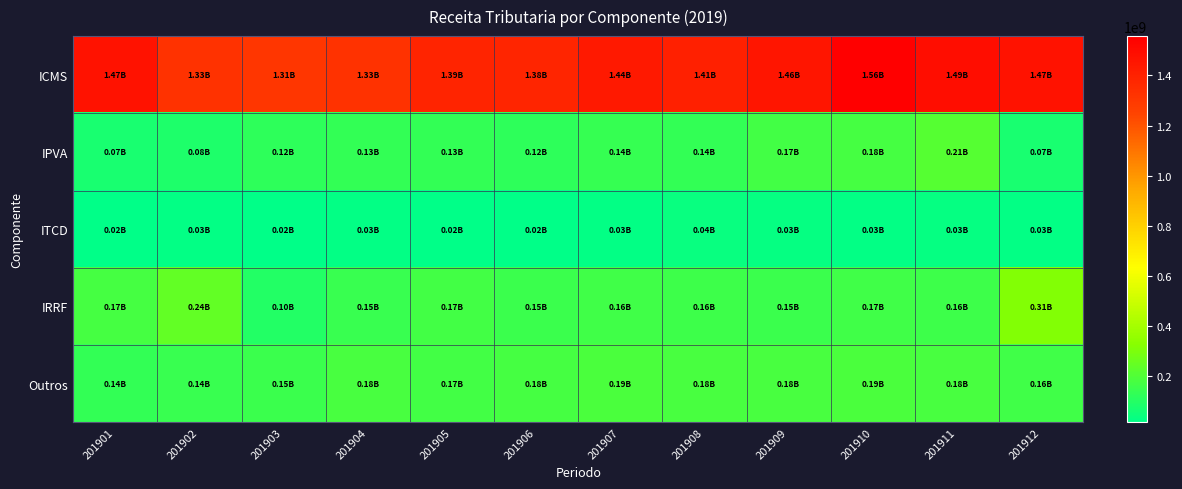

Reading left to right, transcribe all the data shown in this chart.

ICMS: 201901=1468336079.5	201902=1325158794.9	201903=1308275654.2	201904=1325153937.8	201905=1390538511.5	201906=1383787455.6	201907=1439054024.7	201908=1408510587.9	201909=1455171090.0	201910=1556646511.1	201911=1493663190.5	201912=1471490447.1
IPVA: 201901=73281844.9	201902=84857764.4	201903=118945063.3	201904=133906432.9	201905=133323651.0	201906=121994034.4	201907=138874121.1	201908=135758418.1	201909=171386461.9	201910=178833331.4	201911=212496912.6	201912=71214193.6
ITCD: 201901=16412599.5	201902=25449132.0	201903=19324691.5	201904=25556818.7	201905=21127825.7	201906=18423936.9	201907=27237720.1	201908=39982329.0	201909=30006888.0	201910=28265875.8	201911=30452734.9	201912=25116135.6
IRRF: 201901=173876138.5	201902=239869307.6	201903=96952126.7	201904=145968853.8	201905=167561307.8	201906=150200633.6	201907=162079535.5	201908=157811592.7	201909=151780499.6	201910=166092760.5	201911=157143829.1	201912=313670114.9
Outros: 201901=135780332.2	201902=143351050.2	201903=154561018.6	201904=180801221.6	201905=170436328.1	201906=176596713.1	201907=185243338.8	201908=178887304.3	201909=181720979.4	201910=186545807.6	201911=184009007.4	201912=162215141.8